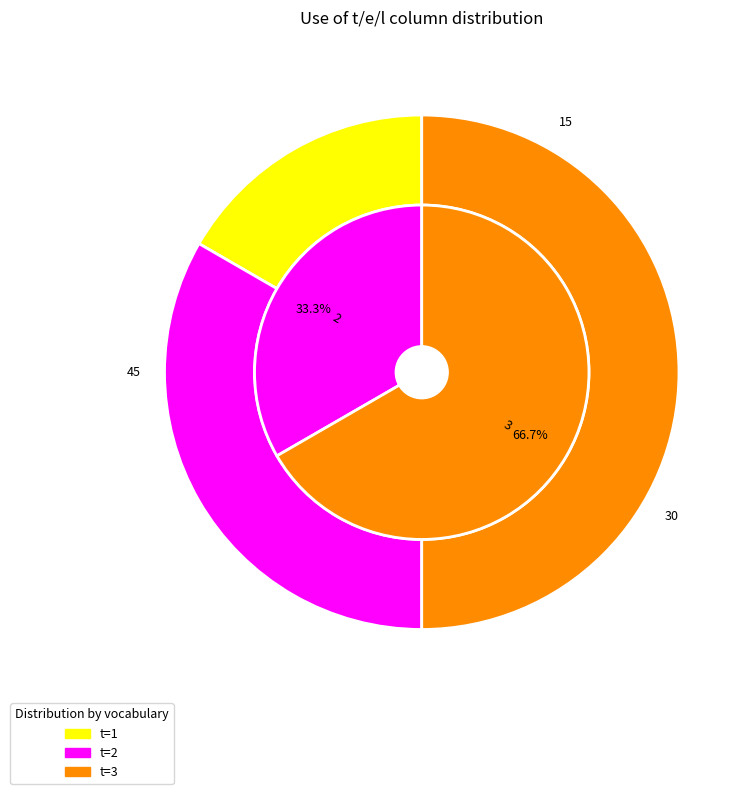

What is the change in value from 1 to 2?

+15